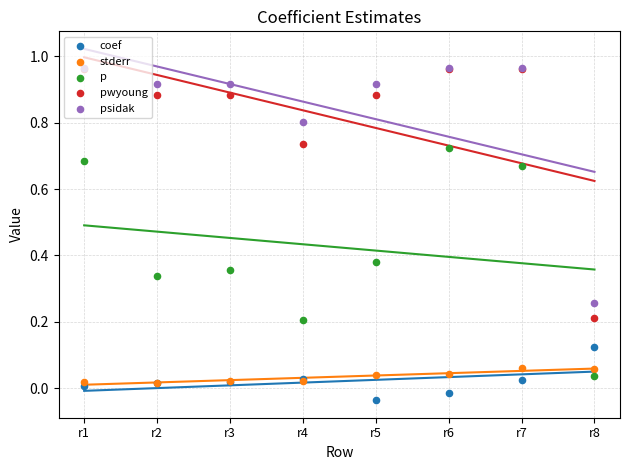

Which series reaches the minimum Y coordinate?

coef